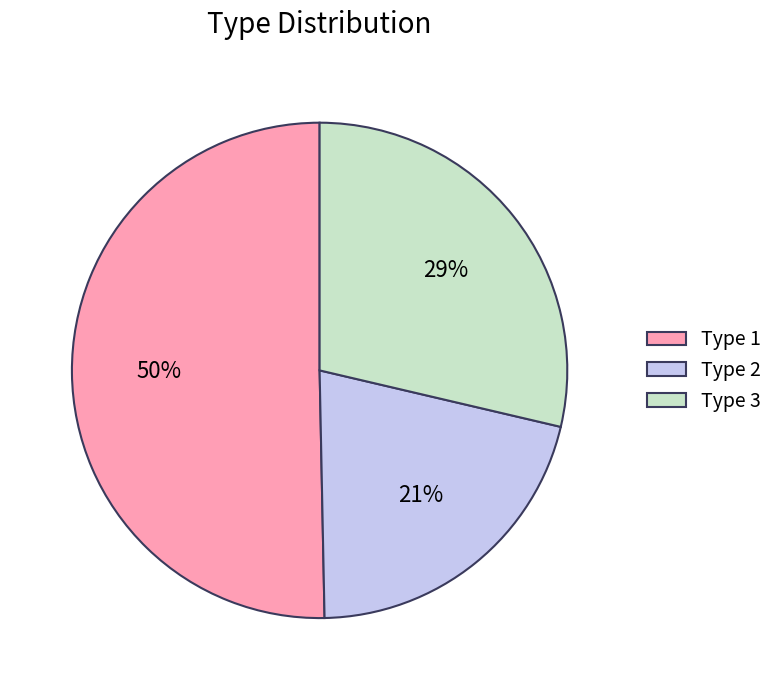

What percentage is the Type 1 slice, to the nearest percent?

50%